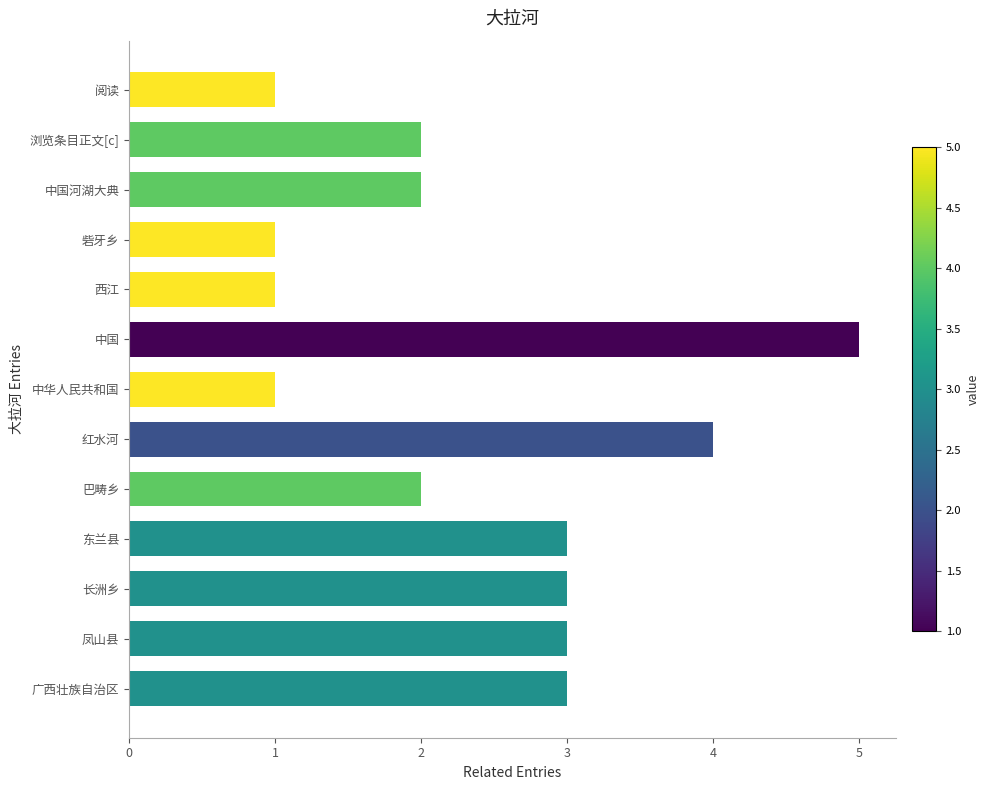

What is the sum of the values at 广西壮族自治区 and 巴畴乡?

5